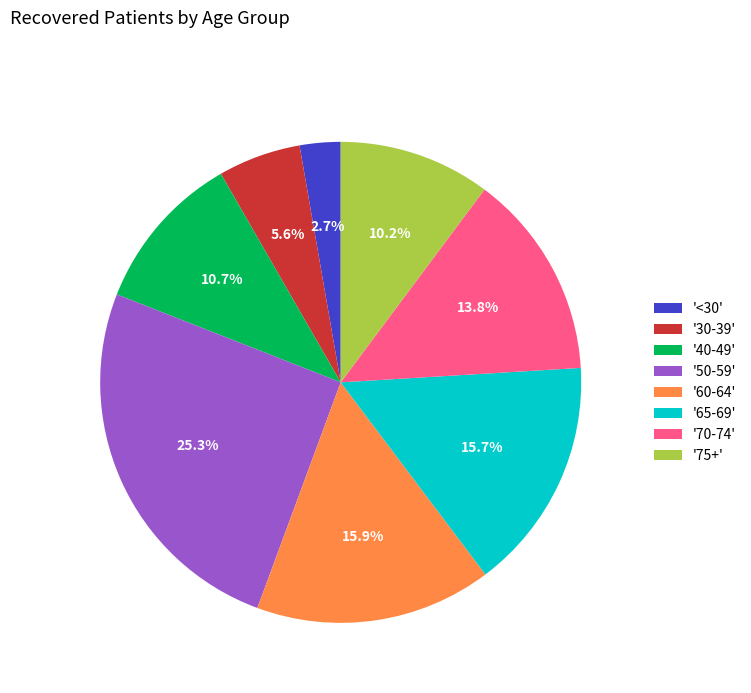

What percentage is NOT represented by '40-49'?

89.3%